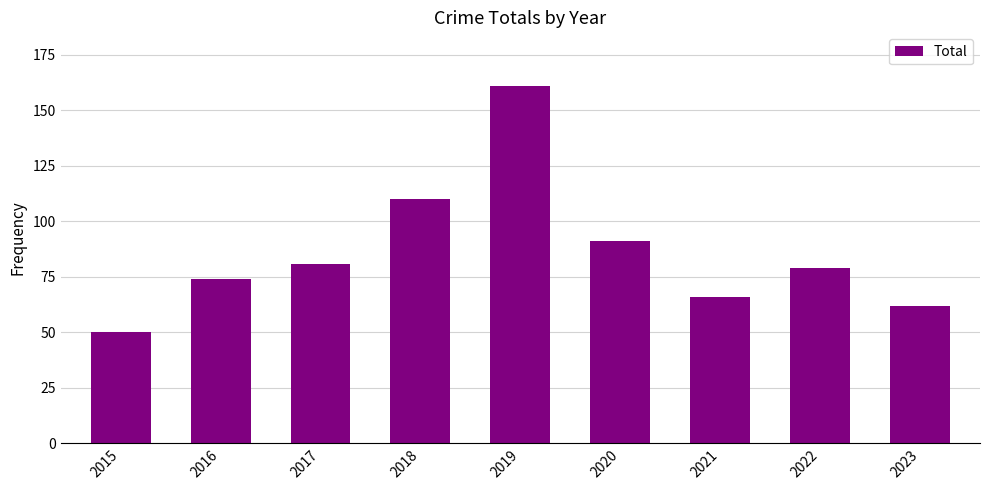

Is it true that the value at 2023 is 15?

False